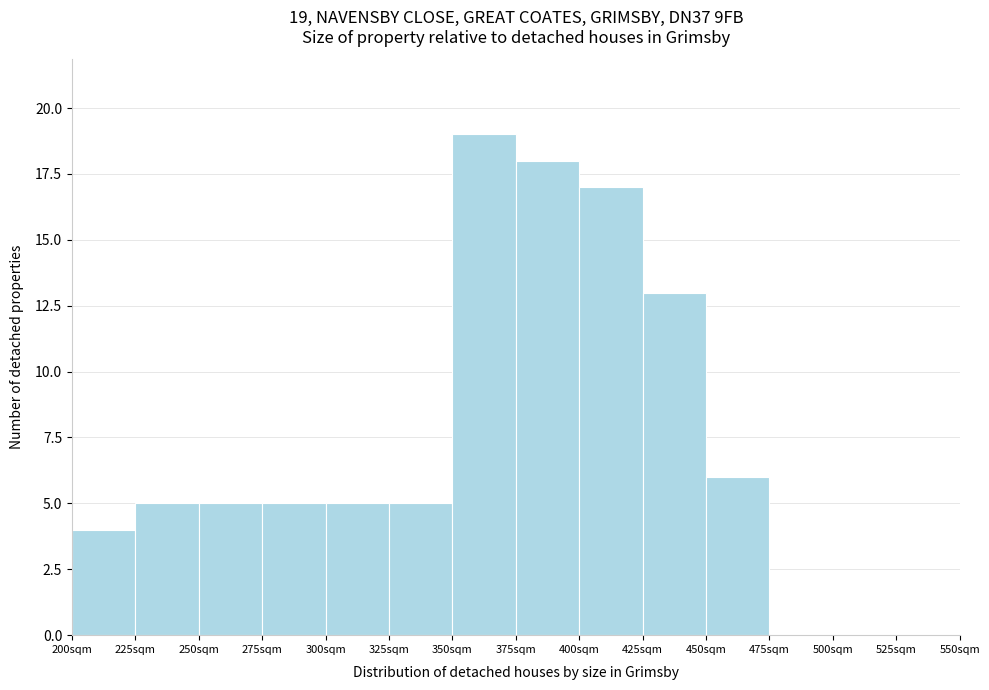

Over which range of the x-axis is the bar tallest?

350 to 375